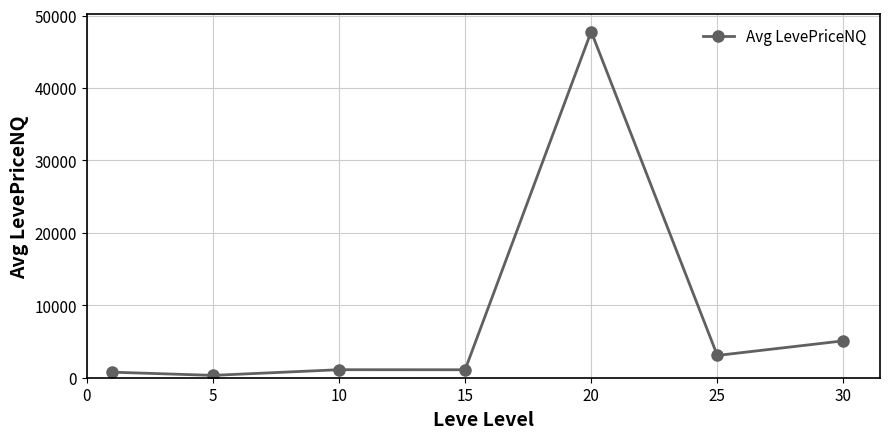

What is the average value?

8464.5